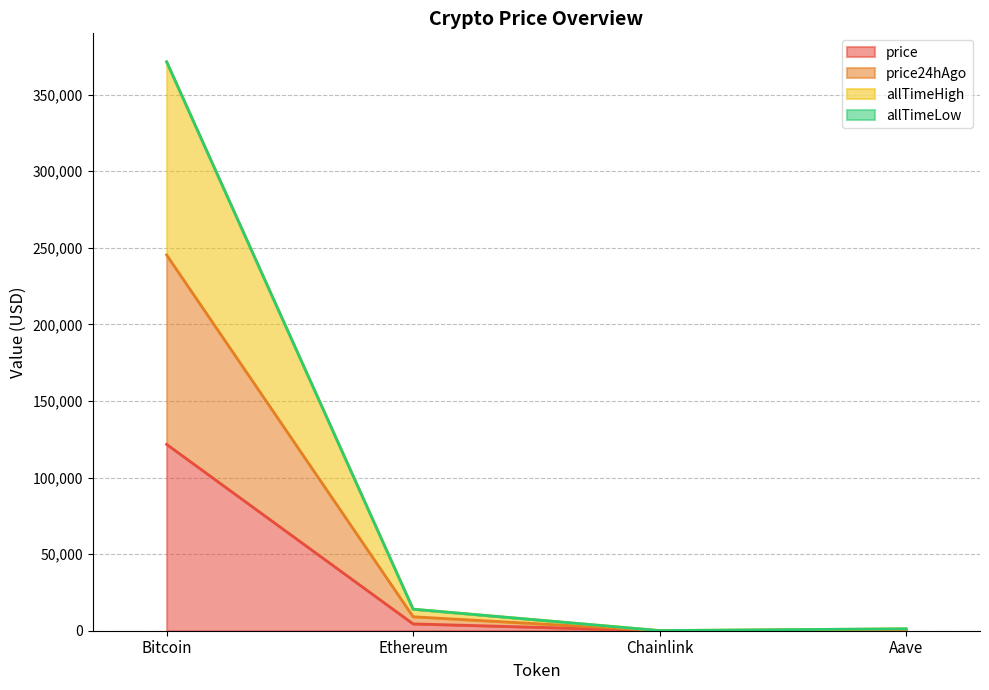

True or false: allTimeHigh has a value of 371439.8 at Bitcoin.

True